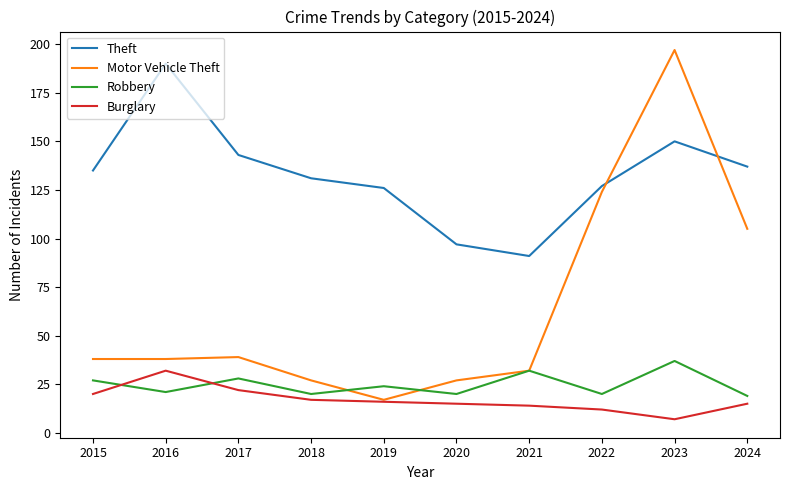

Is the value of Burglary at 2020 greater than the value of Robbery at 2017?

No